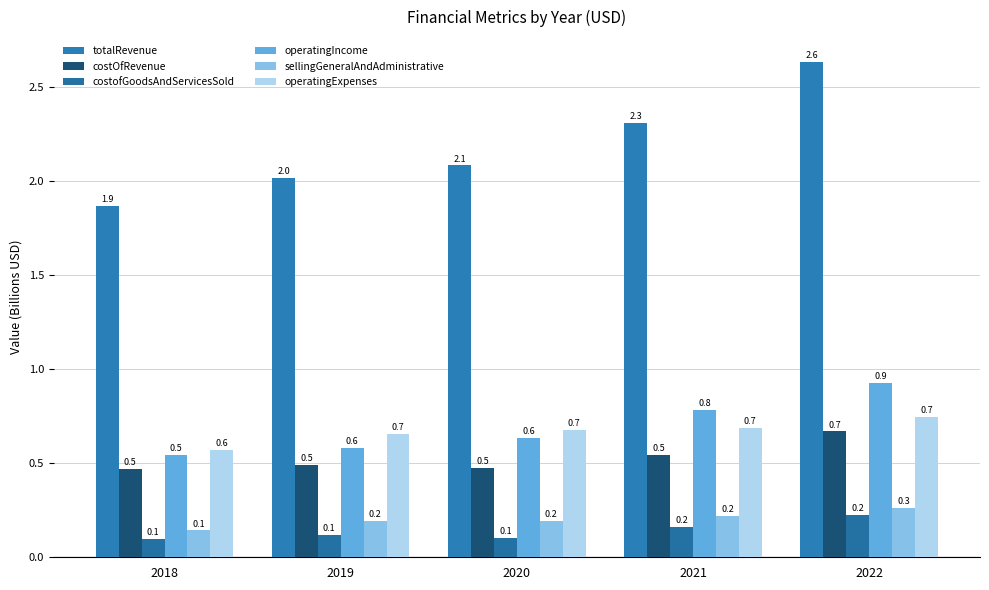

How many bars are there in total?

30